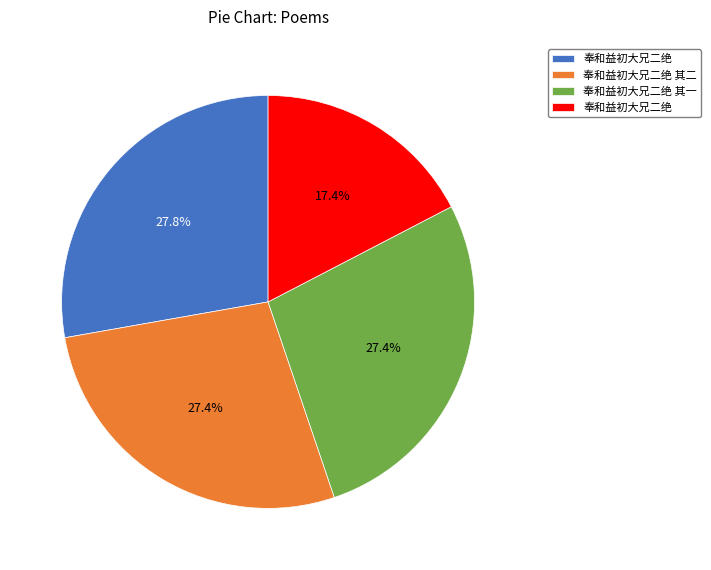

Is there a majority slice in this chart?

No